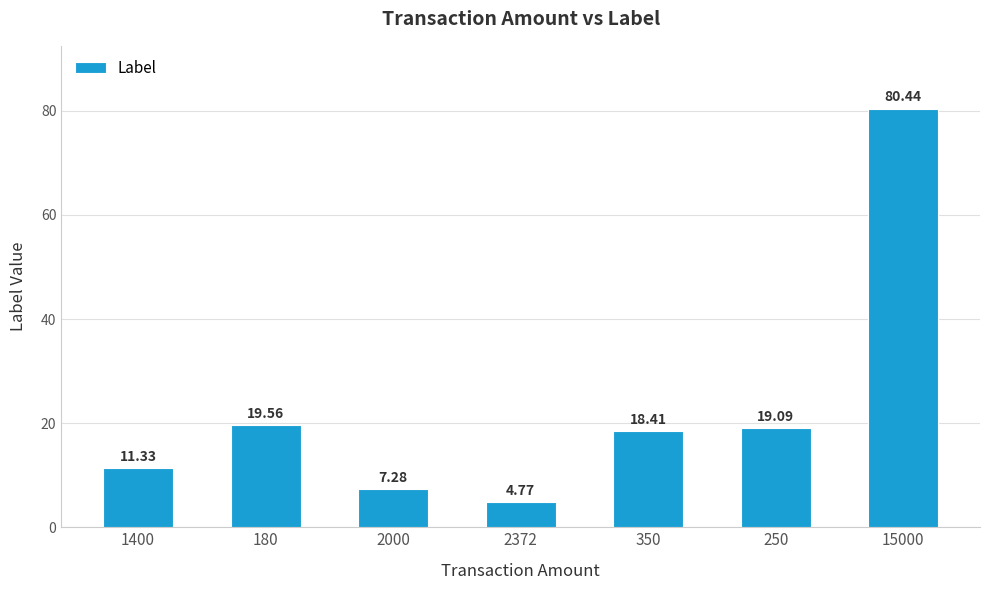

Is it true that the value at 2000 is 7.3?

True